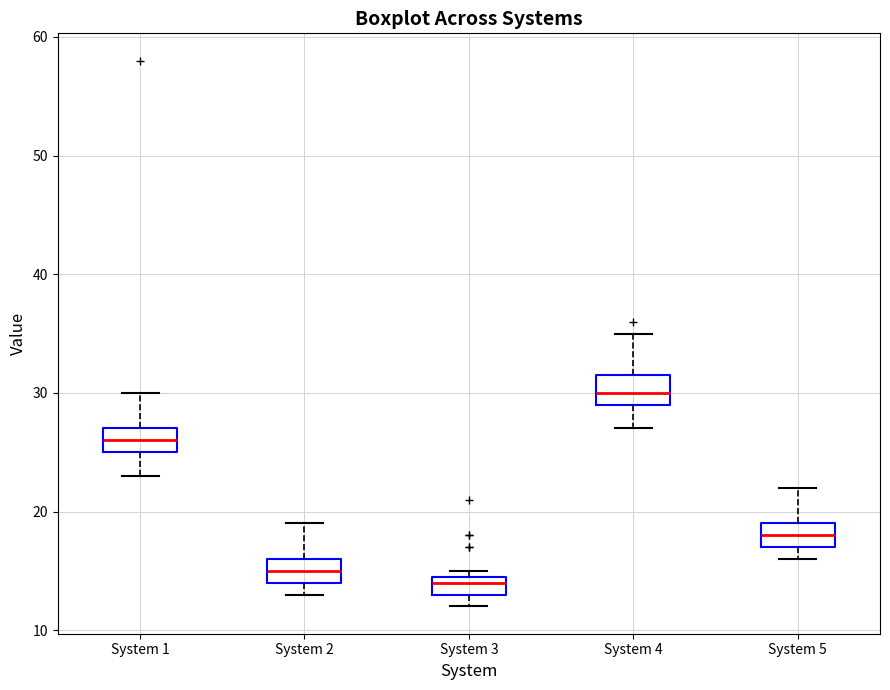

Which box's median line is the highest?

System 4